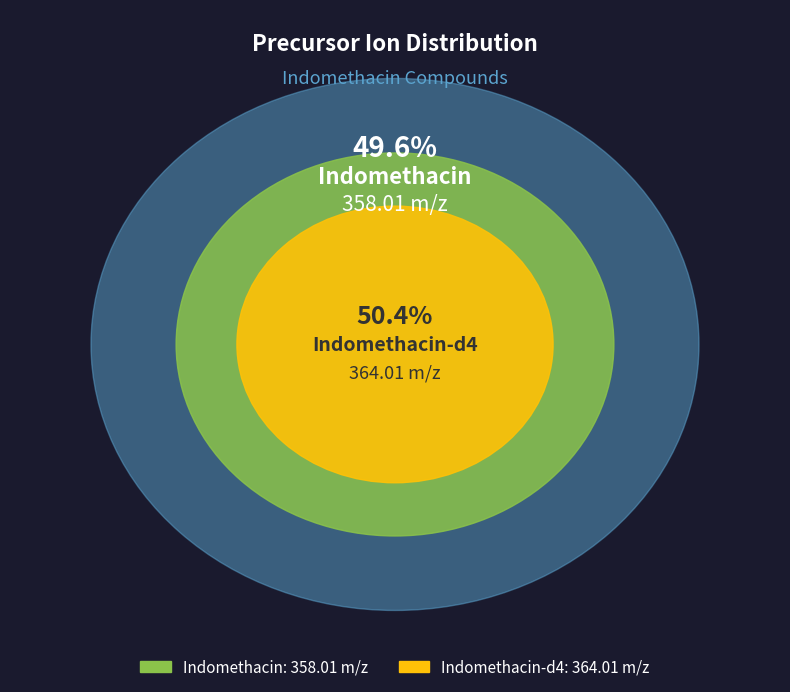

Rank the categories by value from highest to lowest.

Indomethacin-d4, Indomethacin